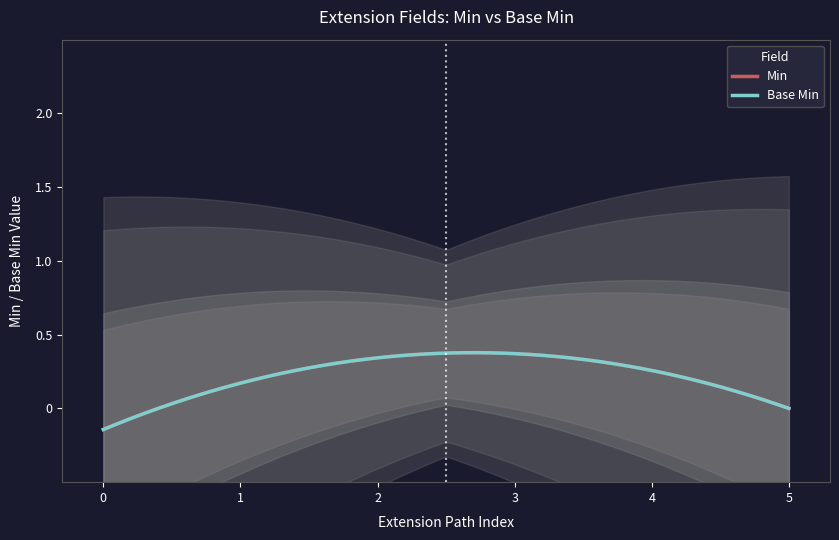

True or false: Base Min has a value of 0 at Extension.value[x] valueCodeableConcept.

True